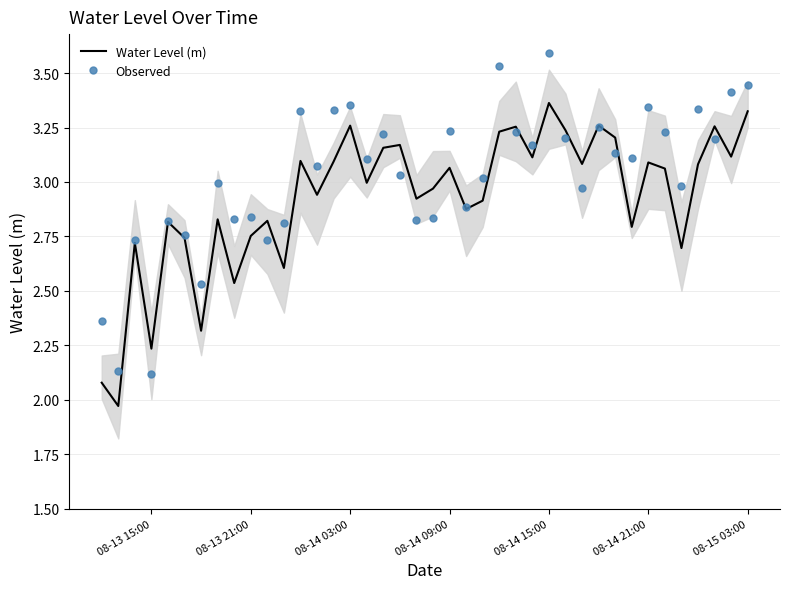

What is the minimum value for Water Level (m)?

2.0